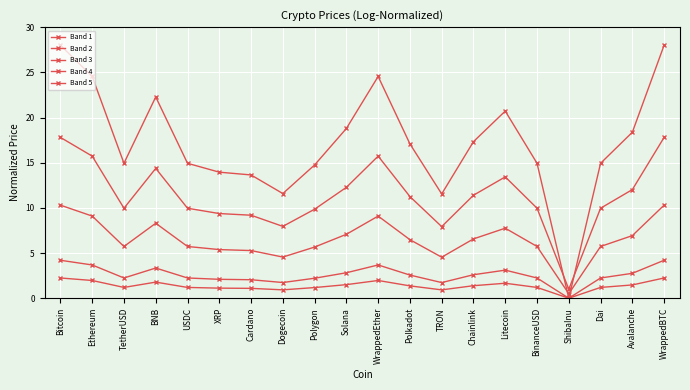

Which series has the largest total across all categories?

Band 1